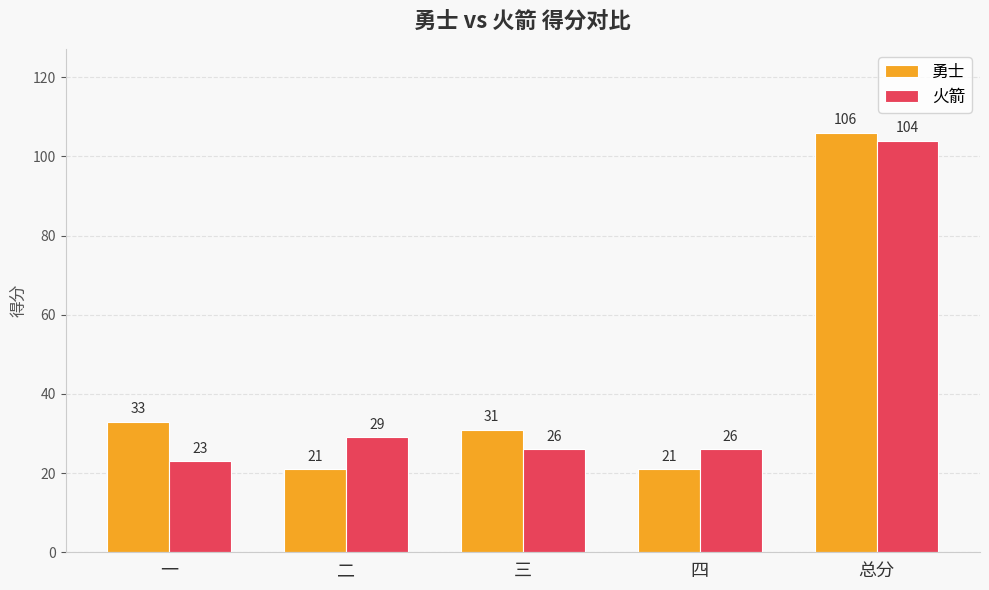

What is the difference between the maximum and second lowest values in the 火箭 series?

78